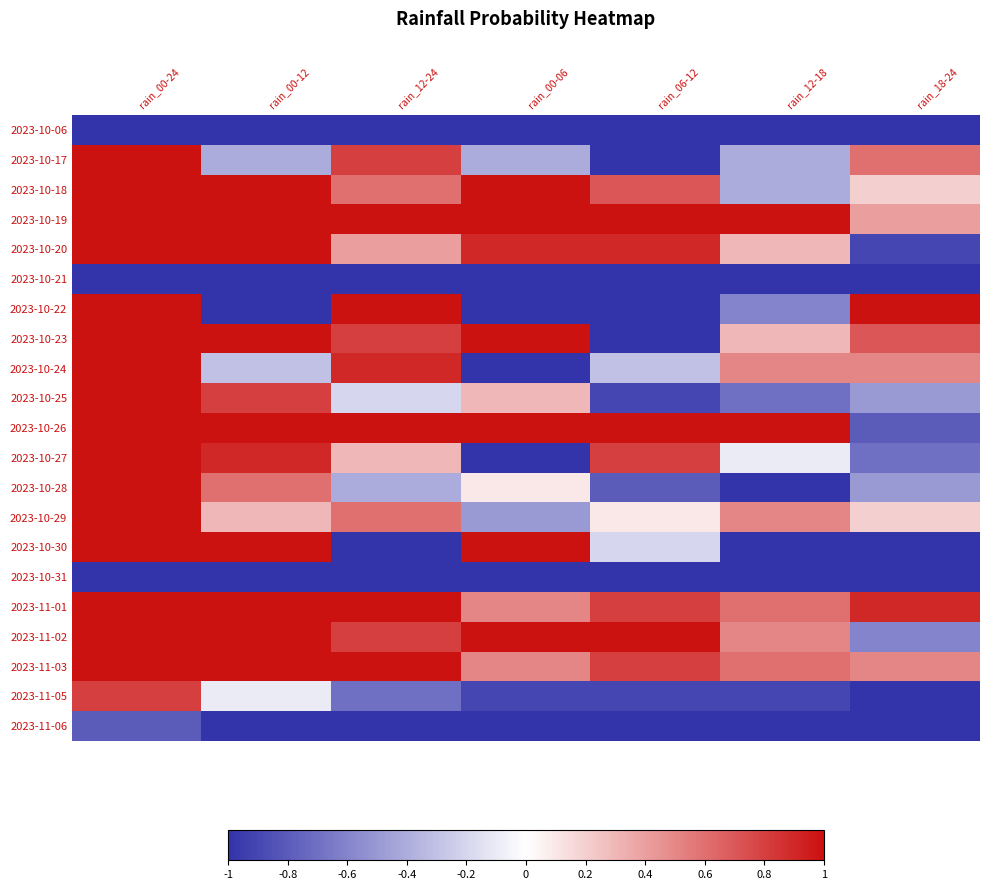

Between rain_12-24 and rain_12-18, which is larger?

rain_12-24